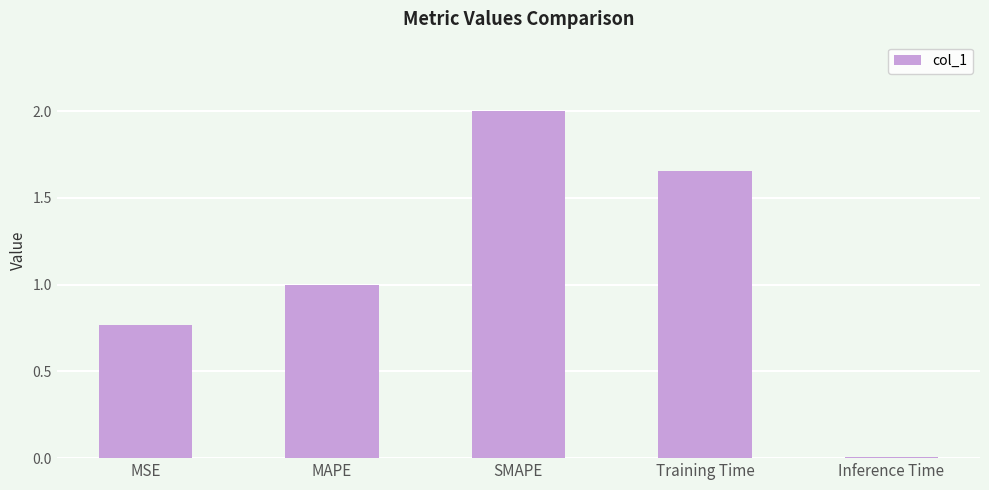

What is the sum of the values at MAPE and Training Time?

2.7